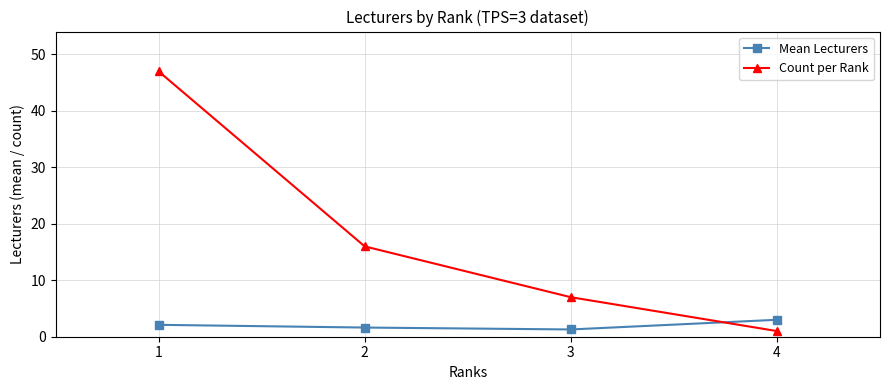

Does the chart display data point markers on the line(s)?

Yes